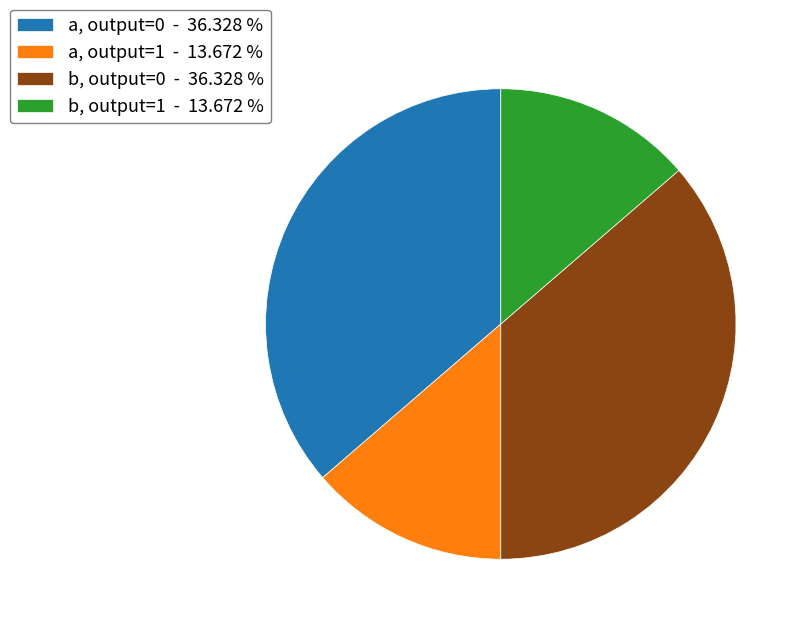

Count the number of slices in the pie.

4